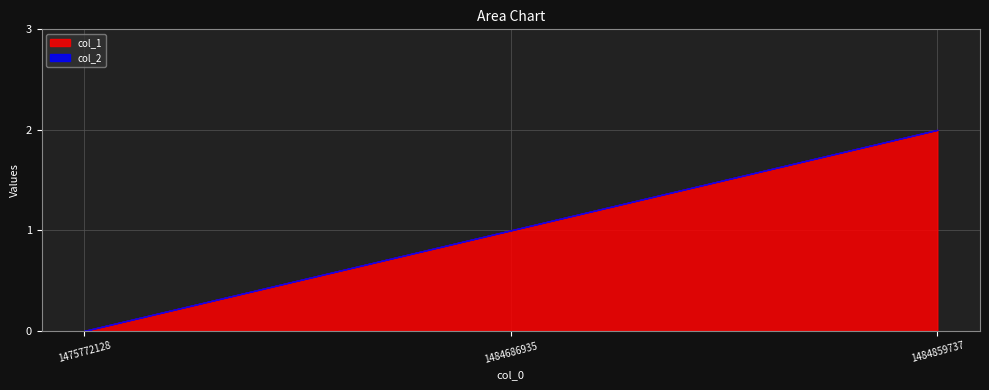

True or false: col_1 has a value of 2 at 1484859737.

True